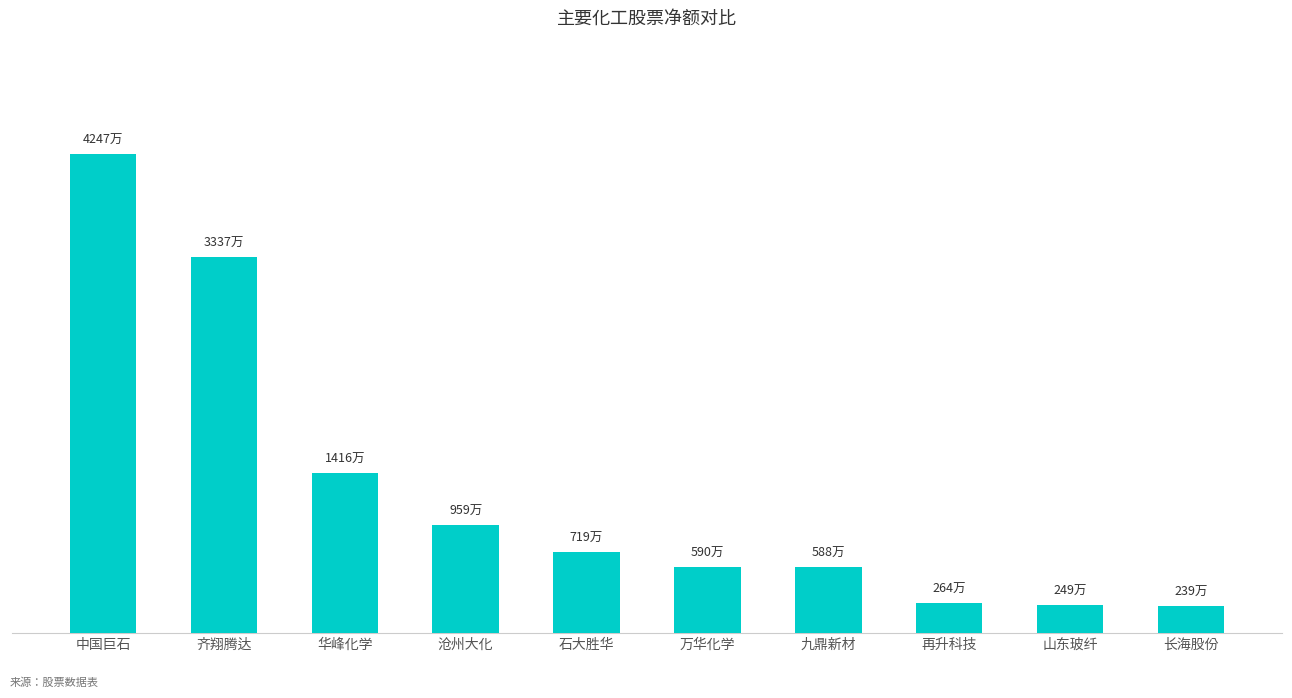

At which category does the chart reach its peak across all series?

中国巨石